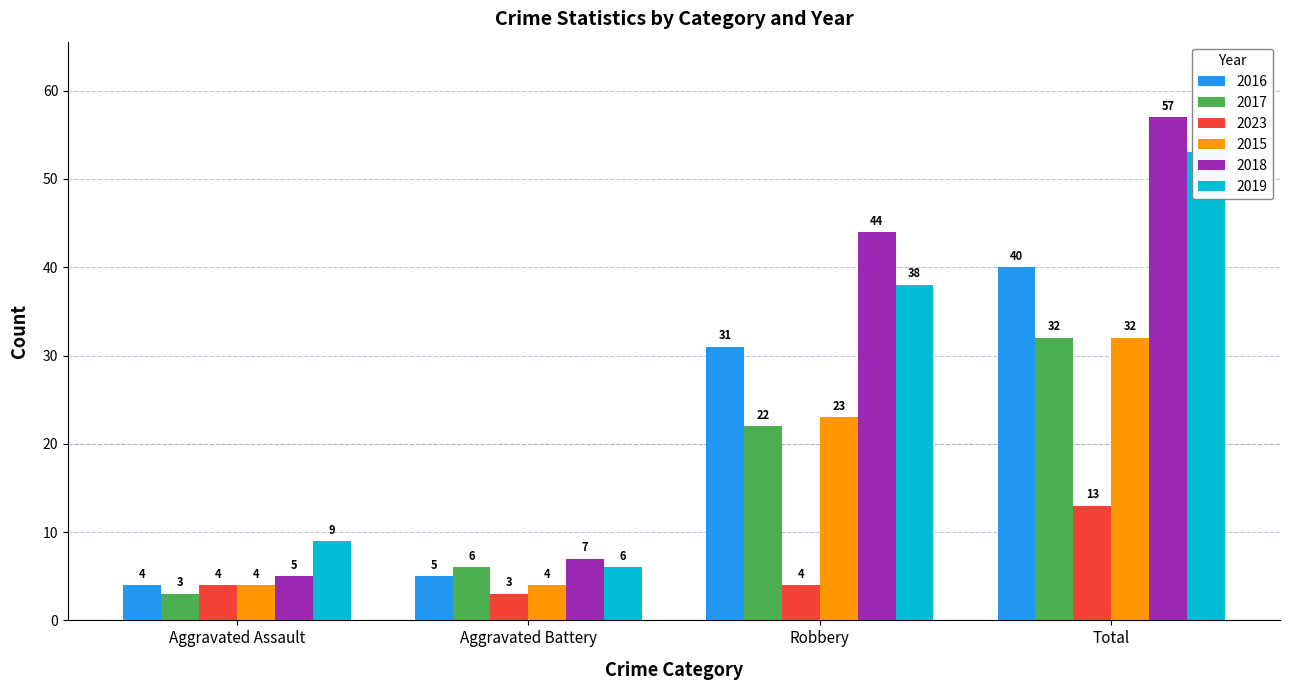

The 2015 series shows 5 at Aggravated Battery. True or false?

False